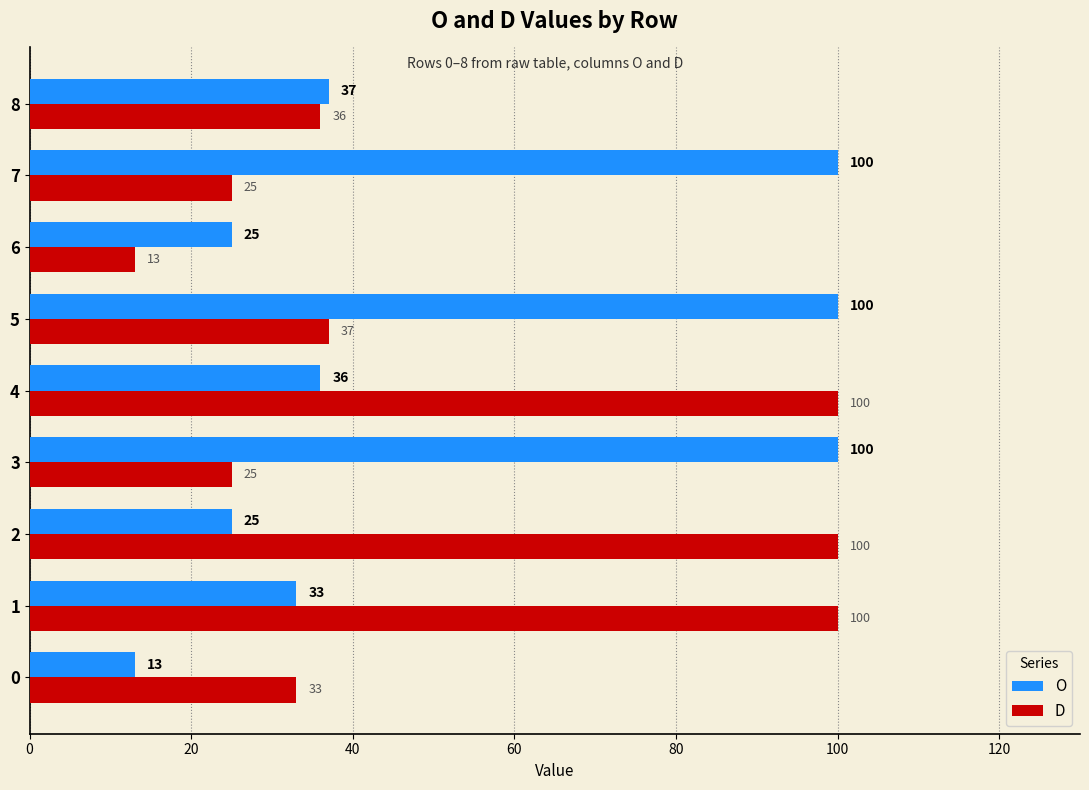

How many values in the D series are below 36?

4